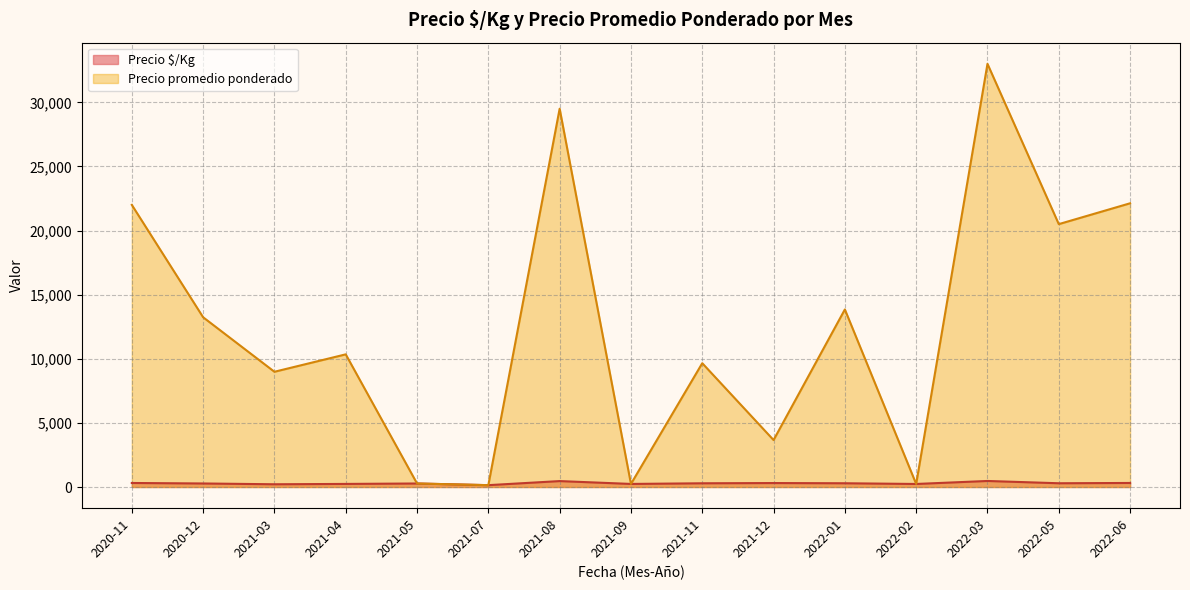

Rank the series by their maximum value, from lowest to highest.

Precio $/Kg, Precio promedio ponderado